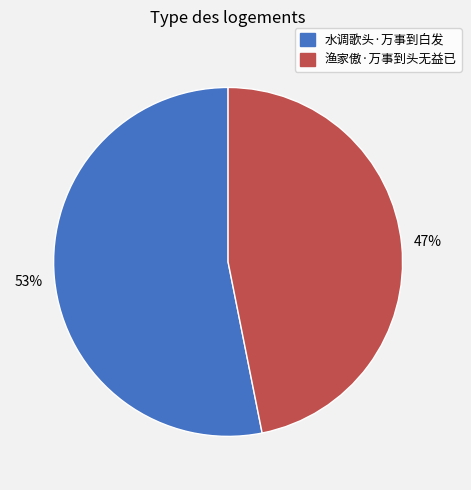

To the nearest percent, what percentage of the pie is 渔家傲·万事到头无益已?

47%